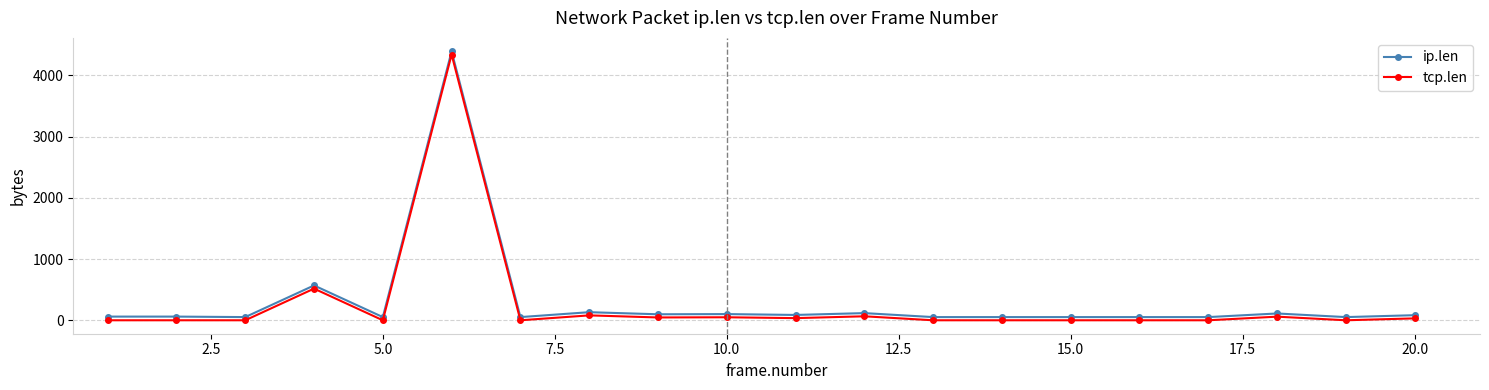

True or false: ip.len has more than 0 interior local peaks.

True